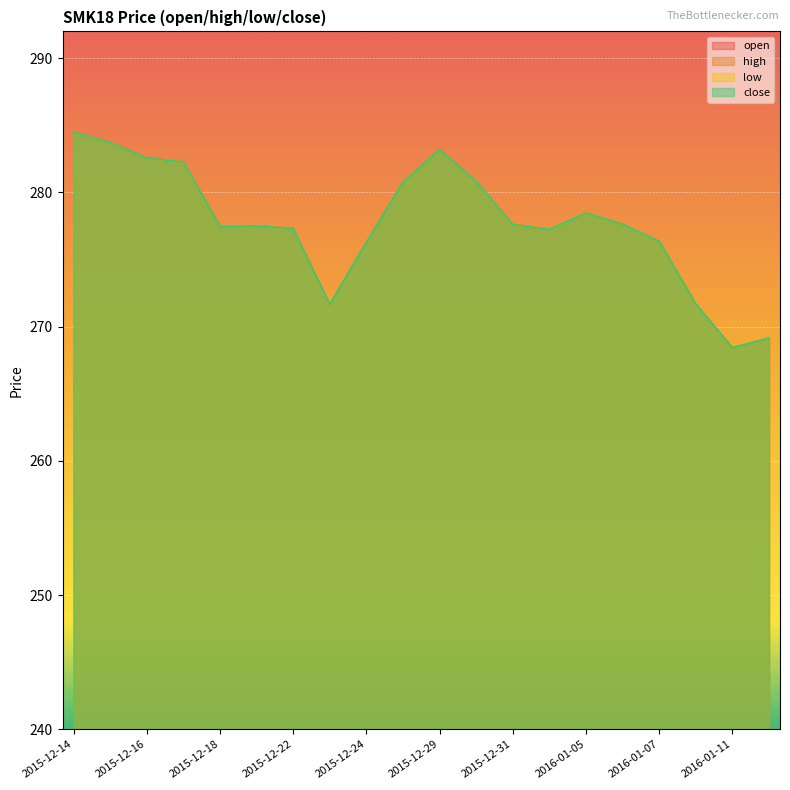

How many data points does each series have?

20